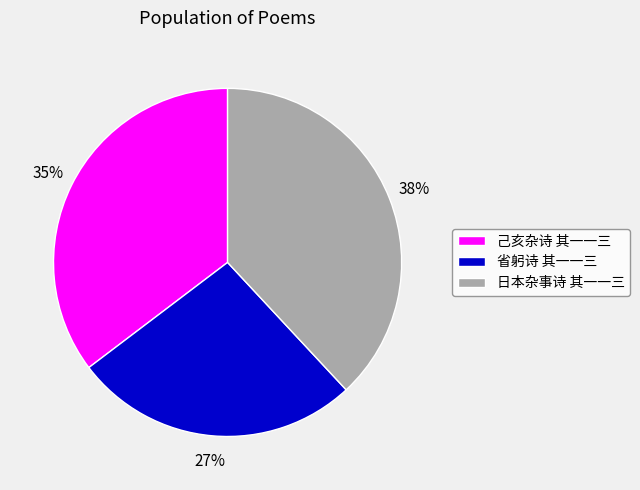

True or false: 己亥杂诗 其一一三 accounts for 25% of the total.

False